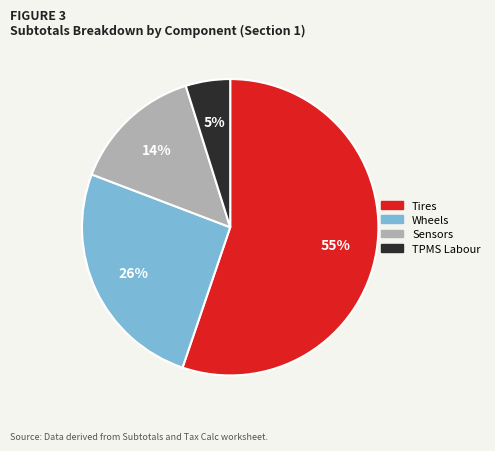

To the nearest percent, what is the average slice percentage?

25%